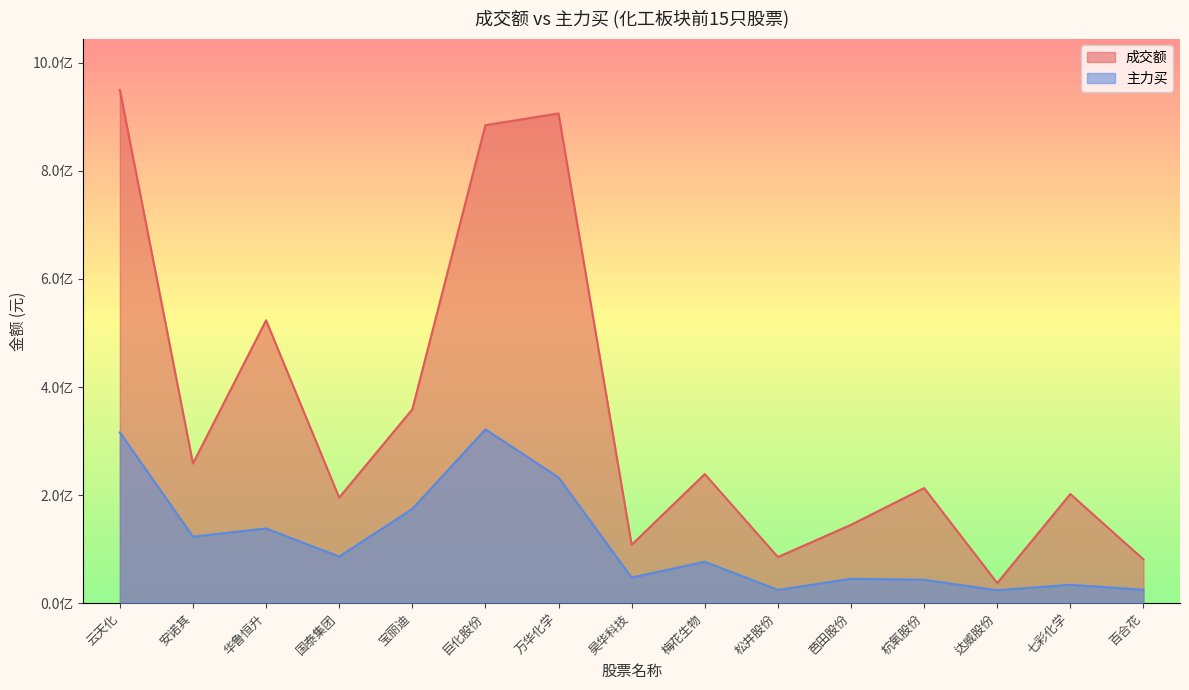

What is the difference between the 主力买 values at 松井股份 and 昊华科技?

22821562